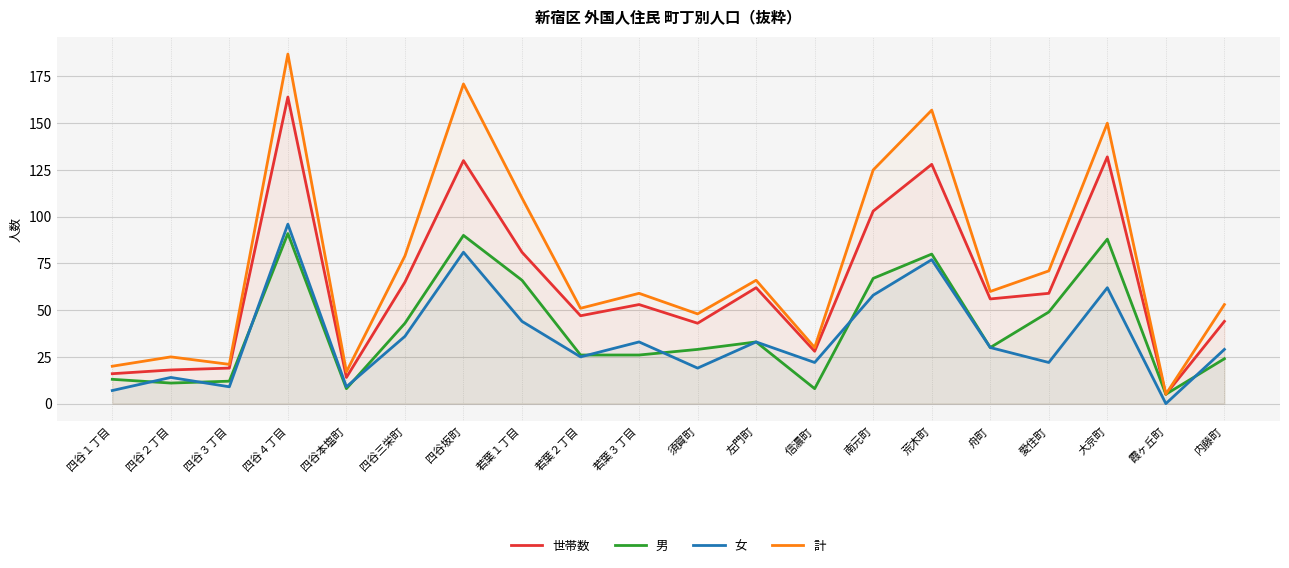

What value does the 計 series have at 信濃町?

30